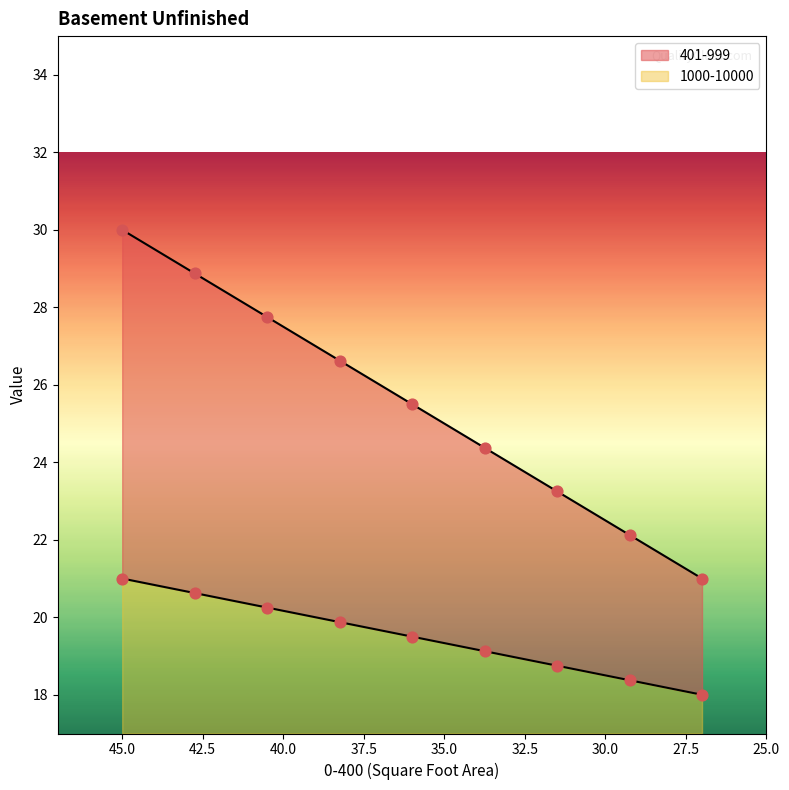

At how many categories does at least one series exceed 29?

1